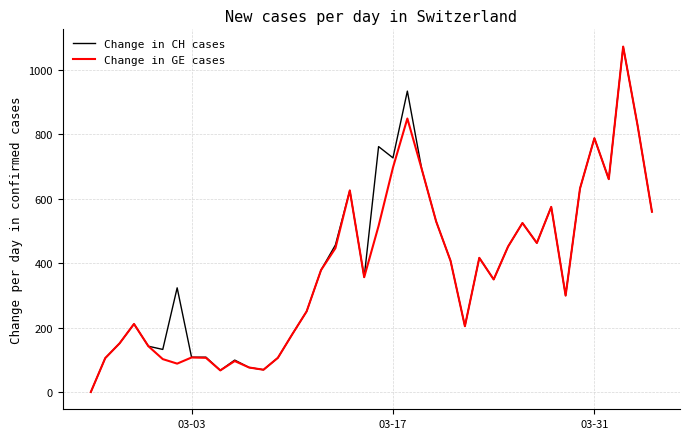

What is the maximum value for Change in CH cases?

1071